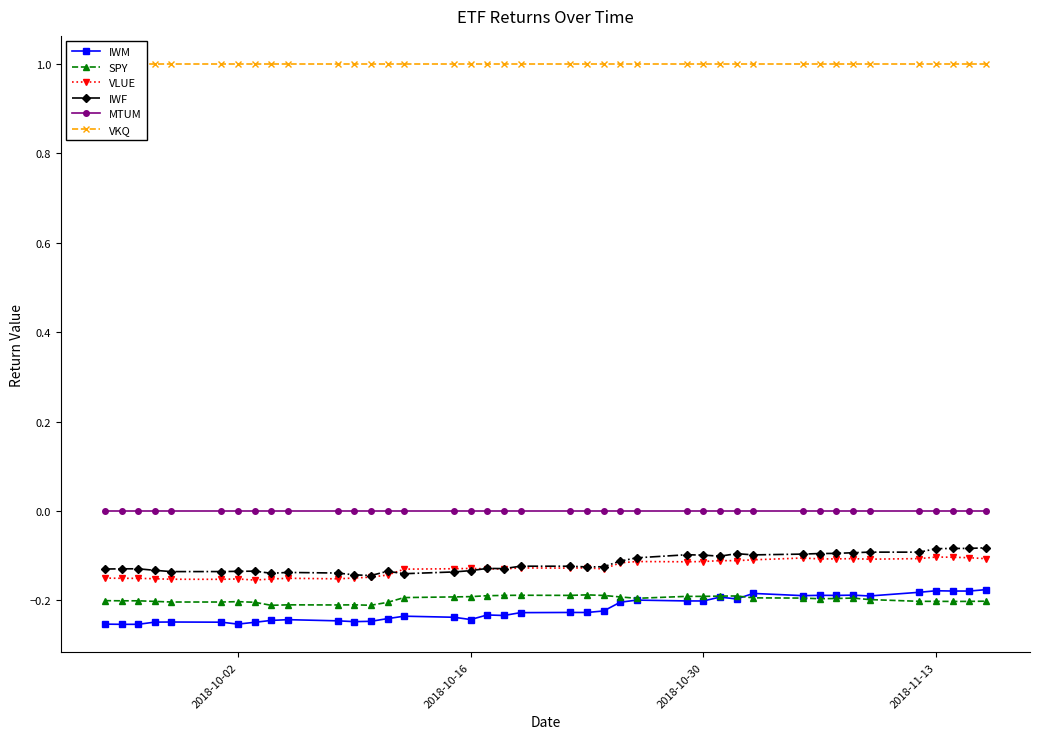

True or false: SPY and MTUM intersect in this chart.

False